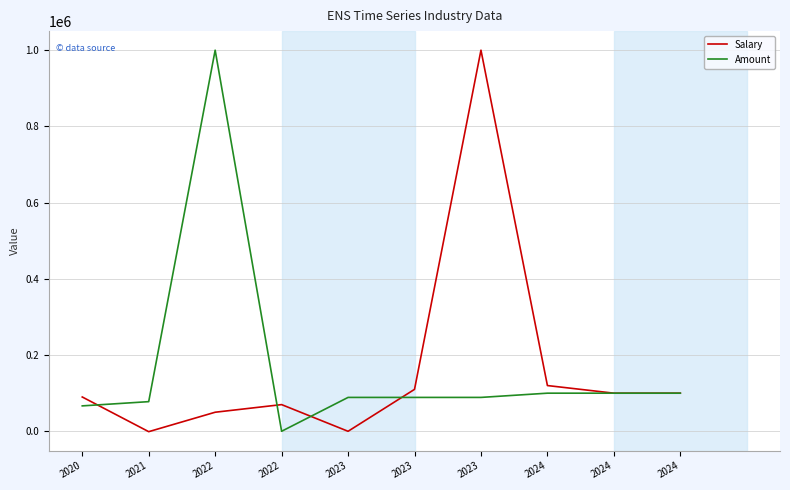

What is the sum of the Salary values at 2020 and 2024?

210000